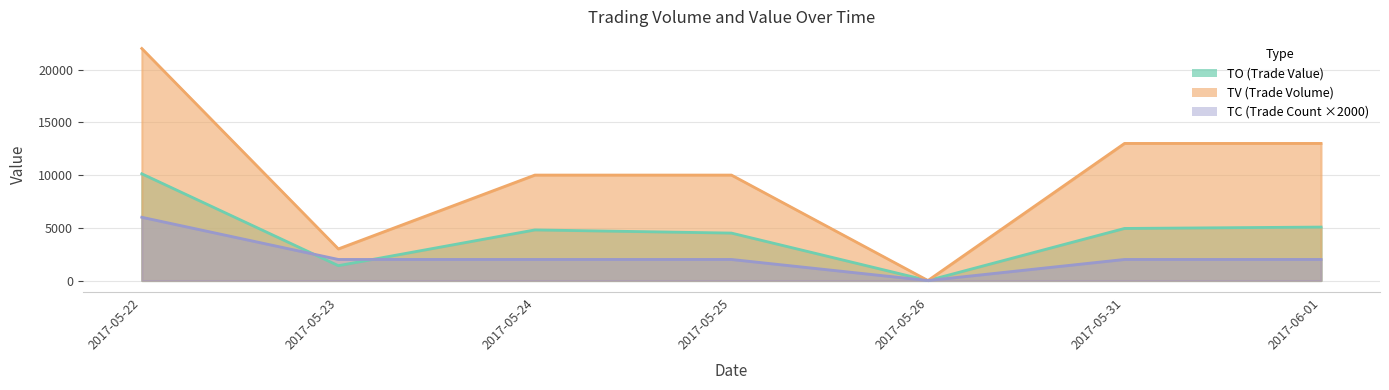

True or false: TC has a value of 3272 at 2017-06-01.

False